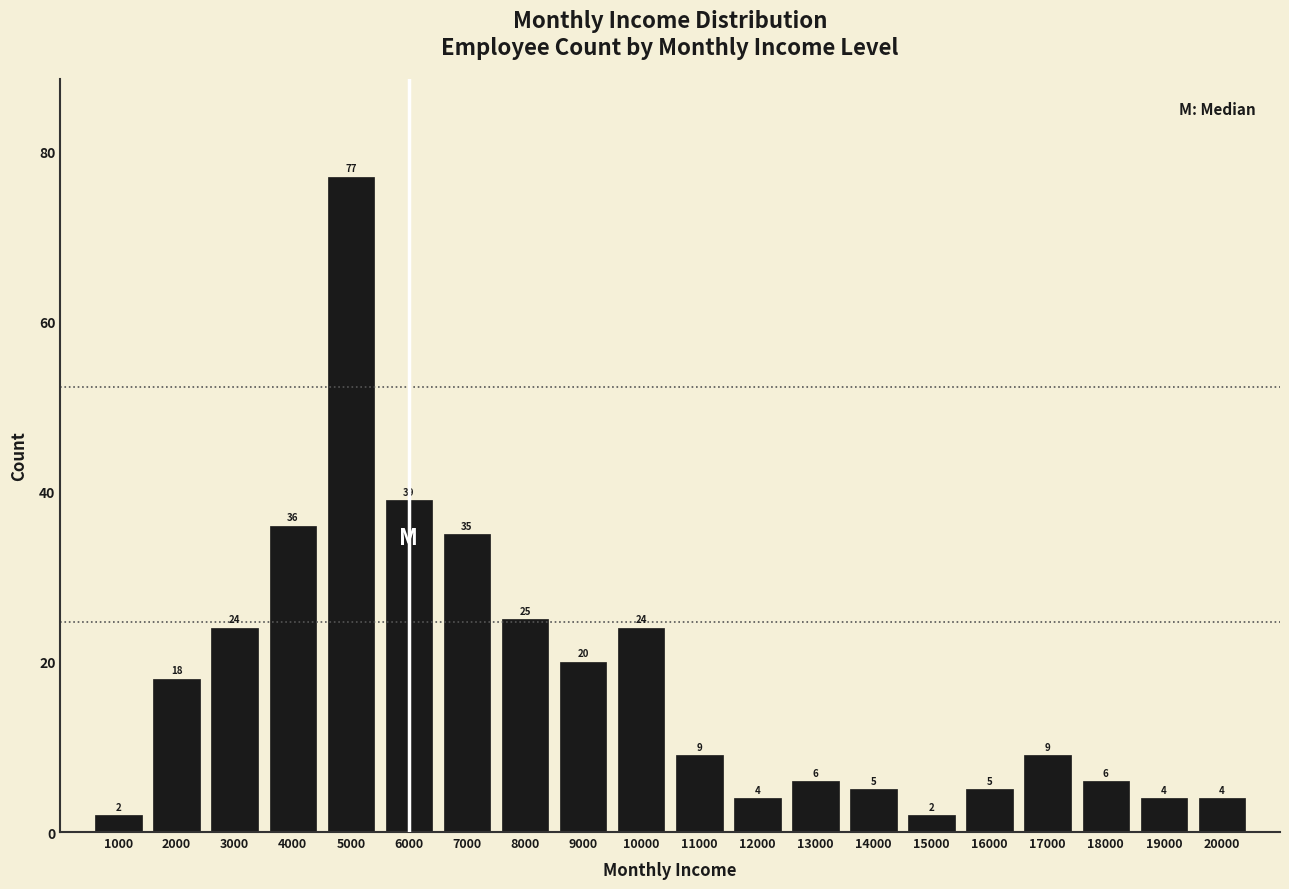

Reading left to right, extract all data points from this chart.

1000=2	2000=18	3000=24	4000=36	5000=77	6000=39	7000=35	8000=25	9000=20	10000=24	11000=9	12000=4	13000=6	14000=5	15000=2	16000=5	17000=9	18000=6	19000=4	20000=4